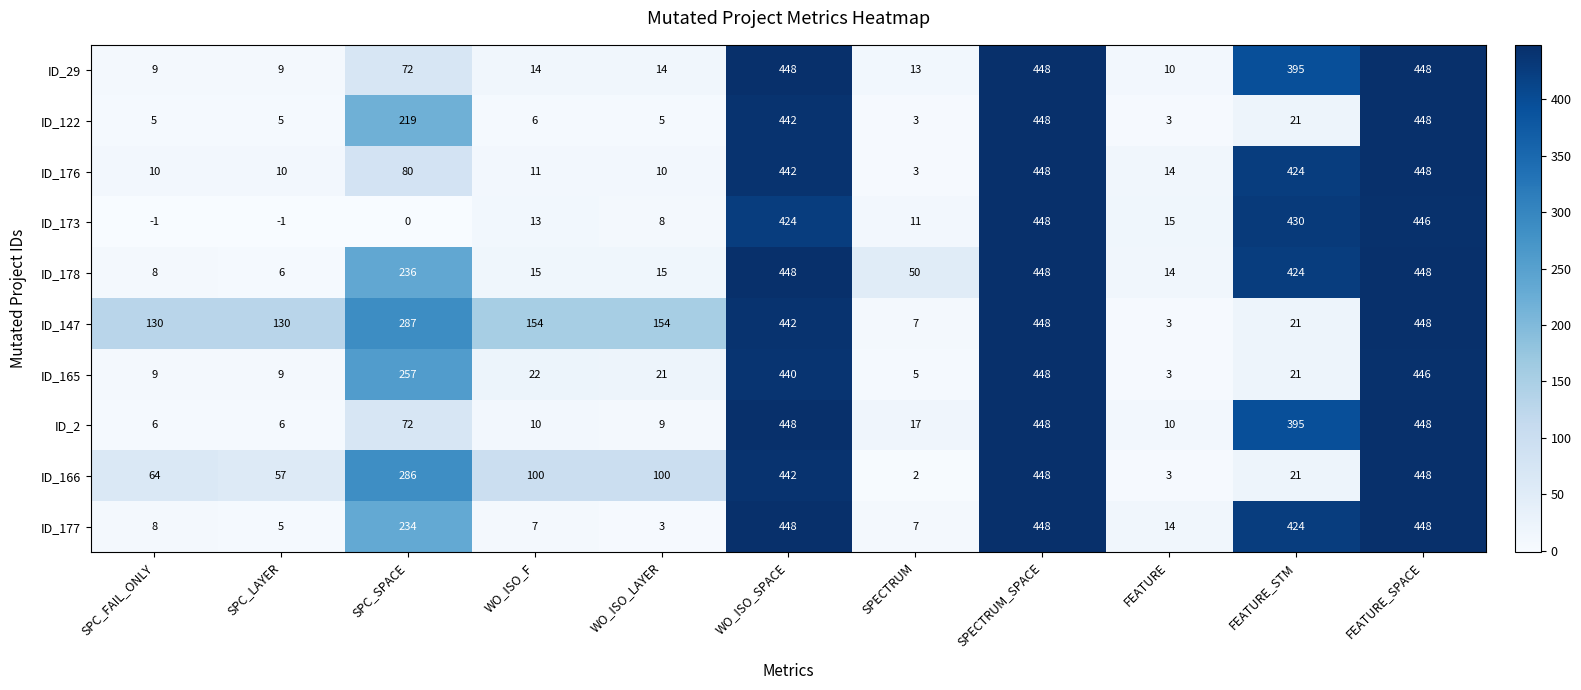

What is the difference between the maximum and minimum values in the ID_173 series?

449